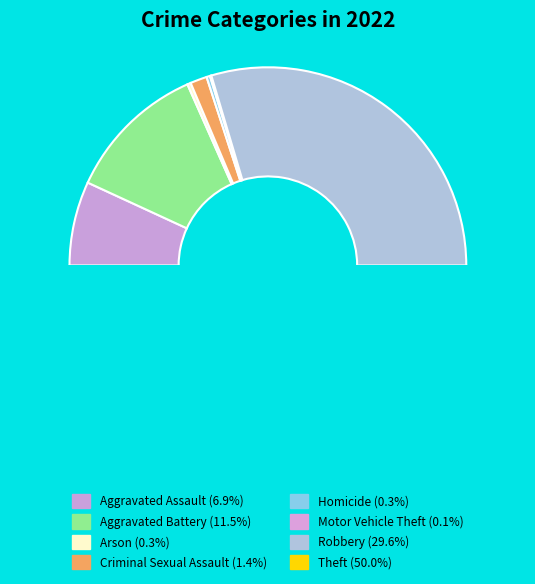

To the nearest percent, what is the average slice percentage?

12%